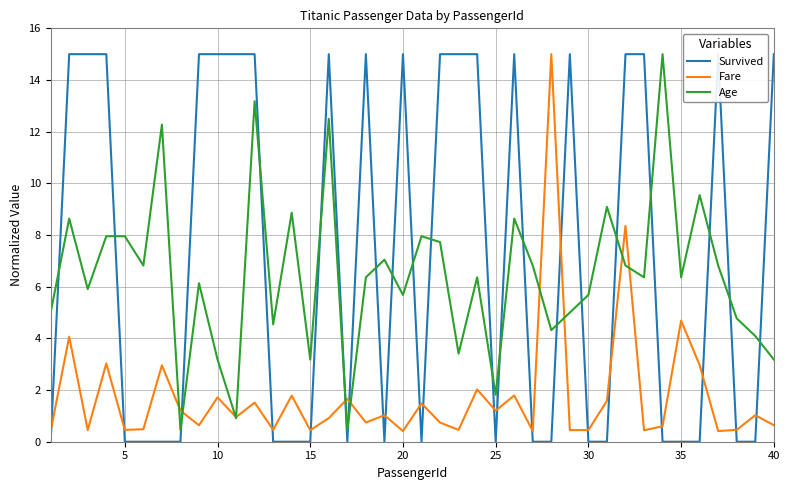

What is the difference between the second highest and minimum values in the Age series?

12.7